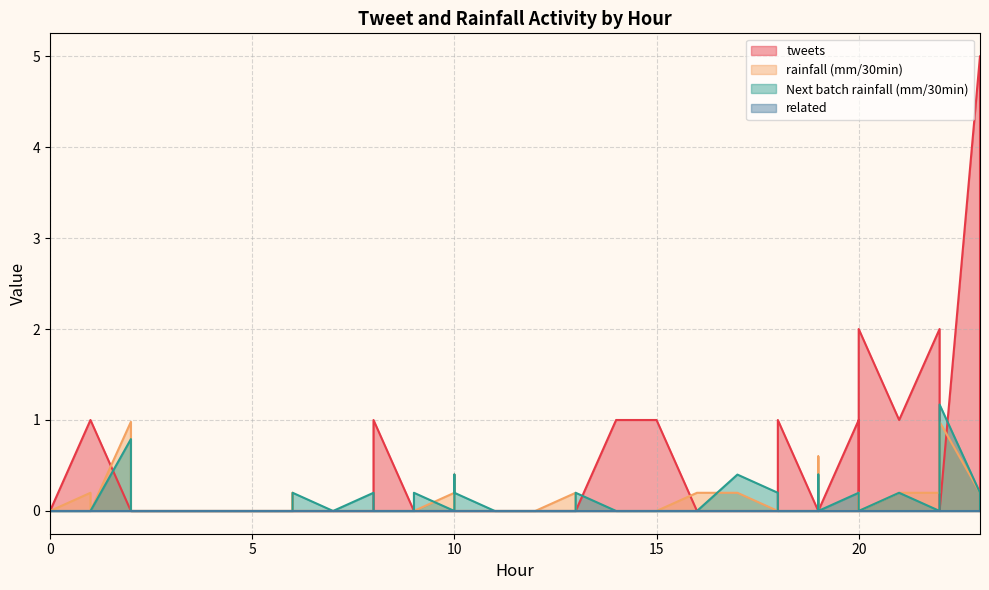

True or false: related and Next batch rainfall (mm/30min) cross at least once.

False